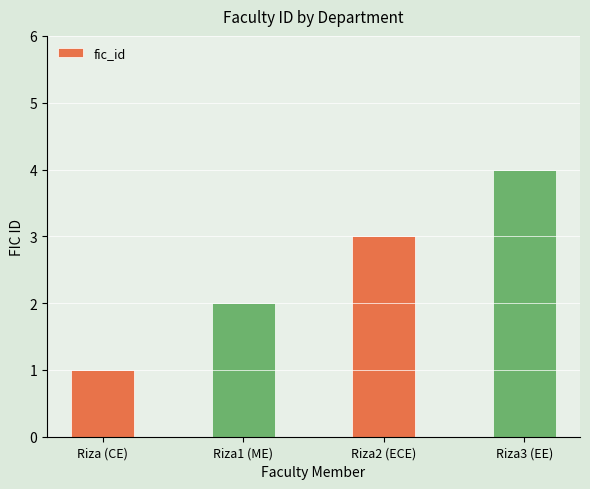

What is the sum of the values at Riza1 (ME) and Riza3 (EE)?

6